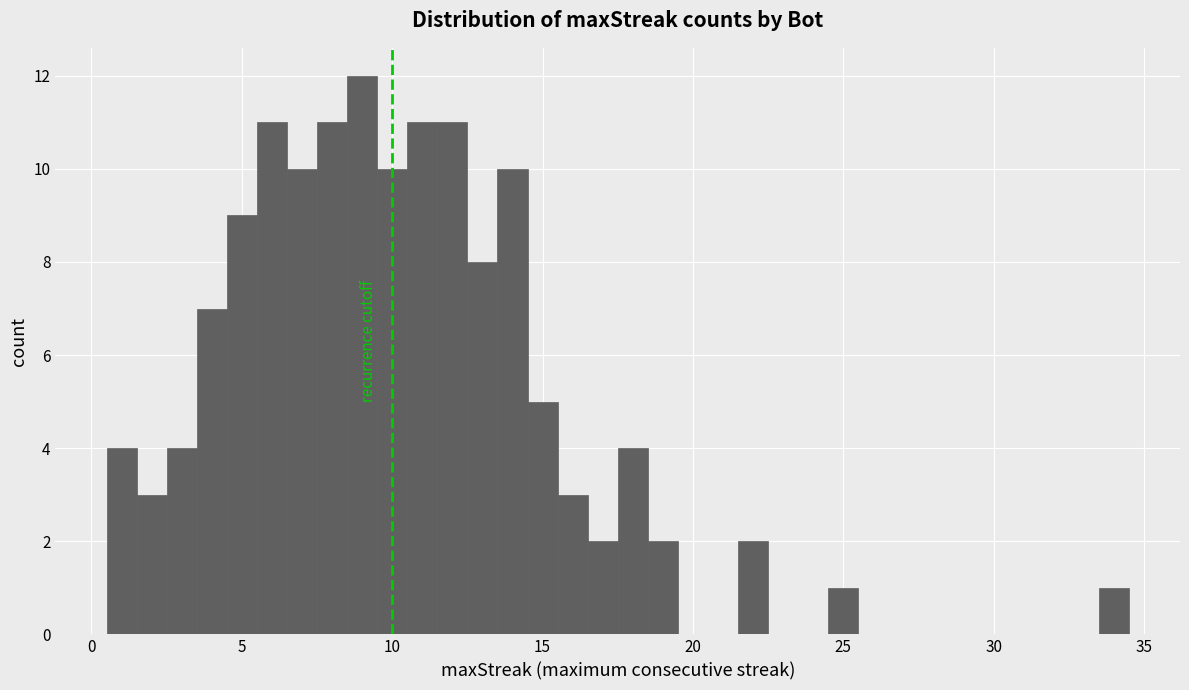

Read against the x-axis, roughly where is the centre of the tallest bar?

9.0